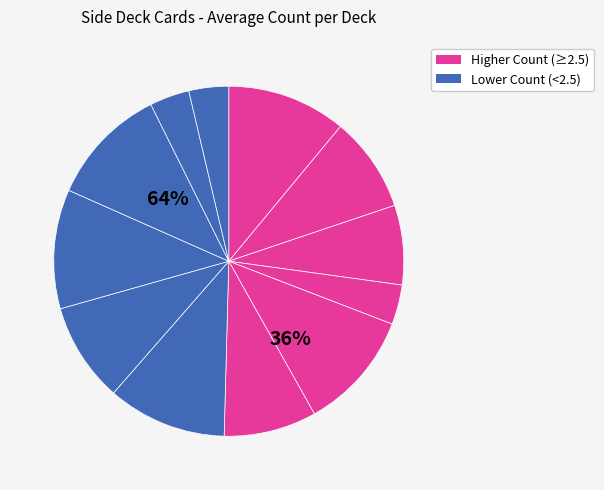

Does Harpie's Feather Duster represent more than half of the total?

No